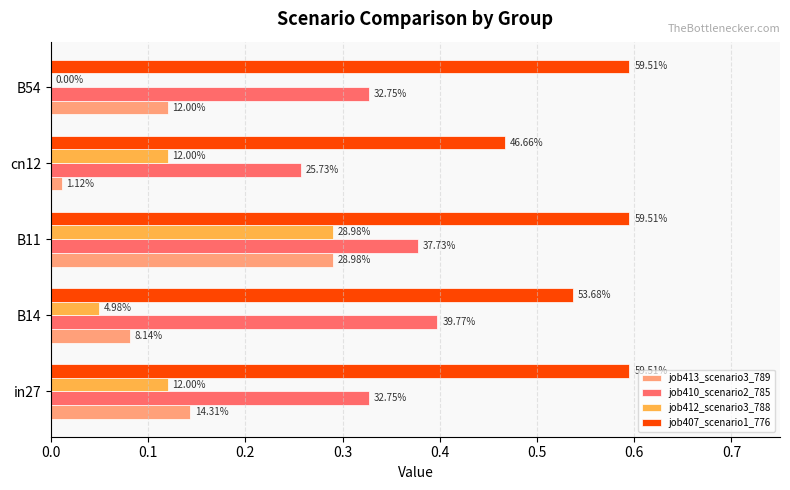

What are all the series names shown in the legend?

job413_scenario3_789, job410_scenario2_785, job412_scenario3_788, job407_scenario1_776